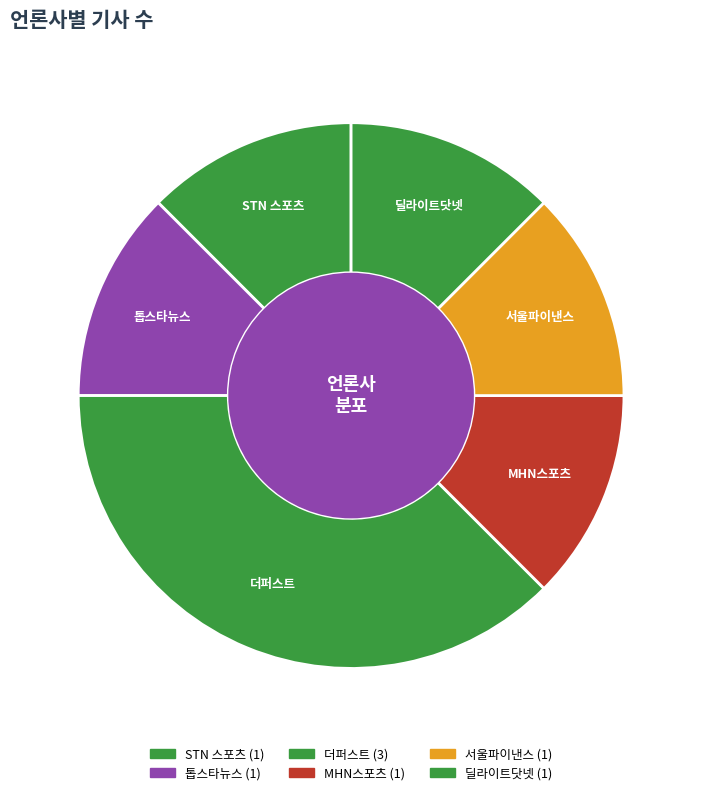

How many slices are in this pie chart?

6